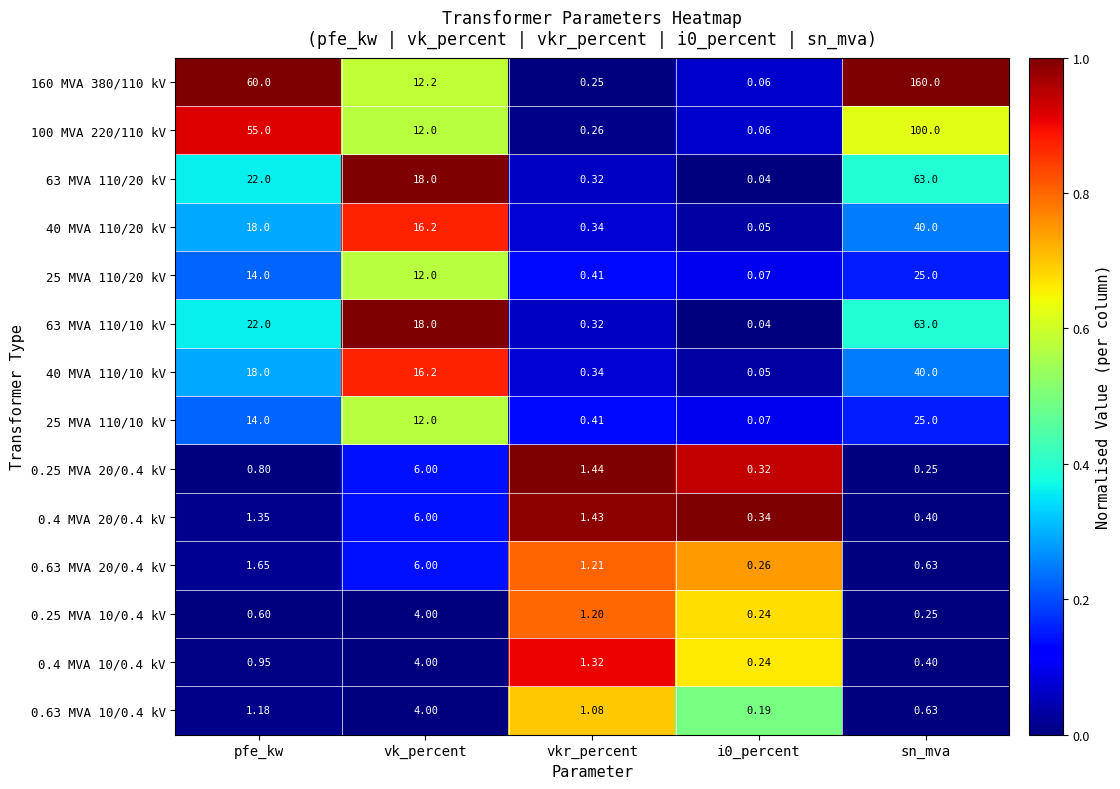

Which category has the highest value across all series?

sn_mva